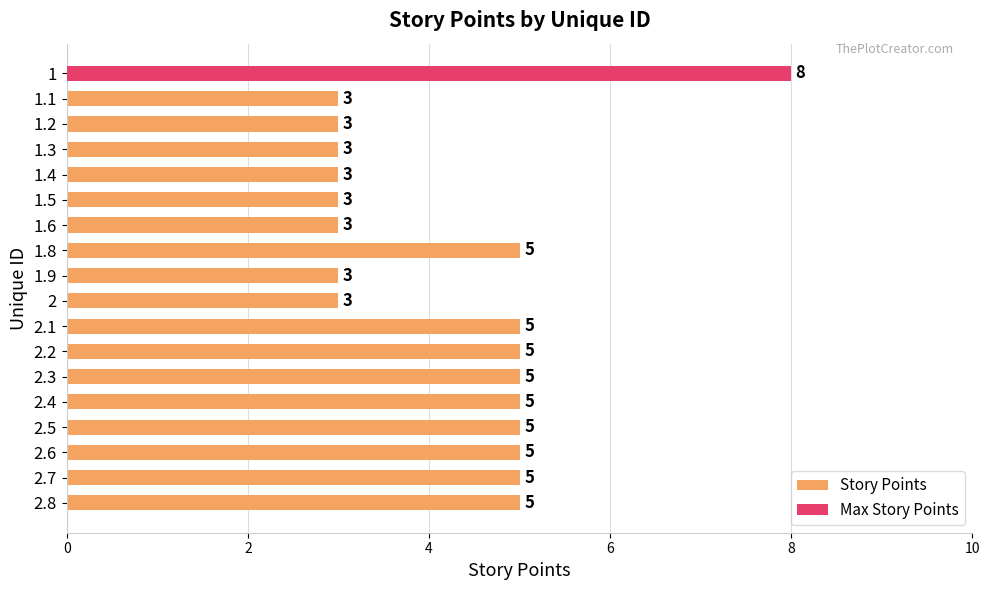

What is the smallest value displayed?

3